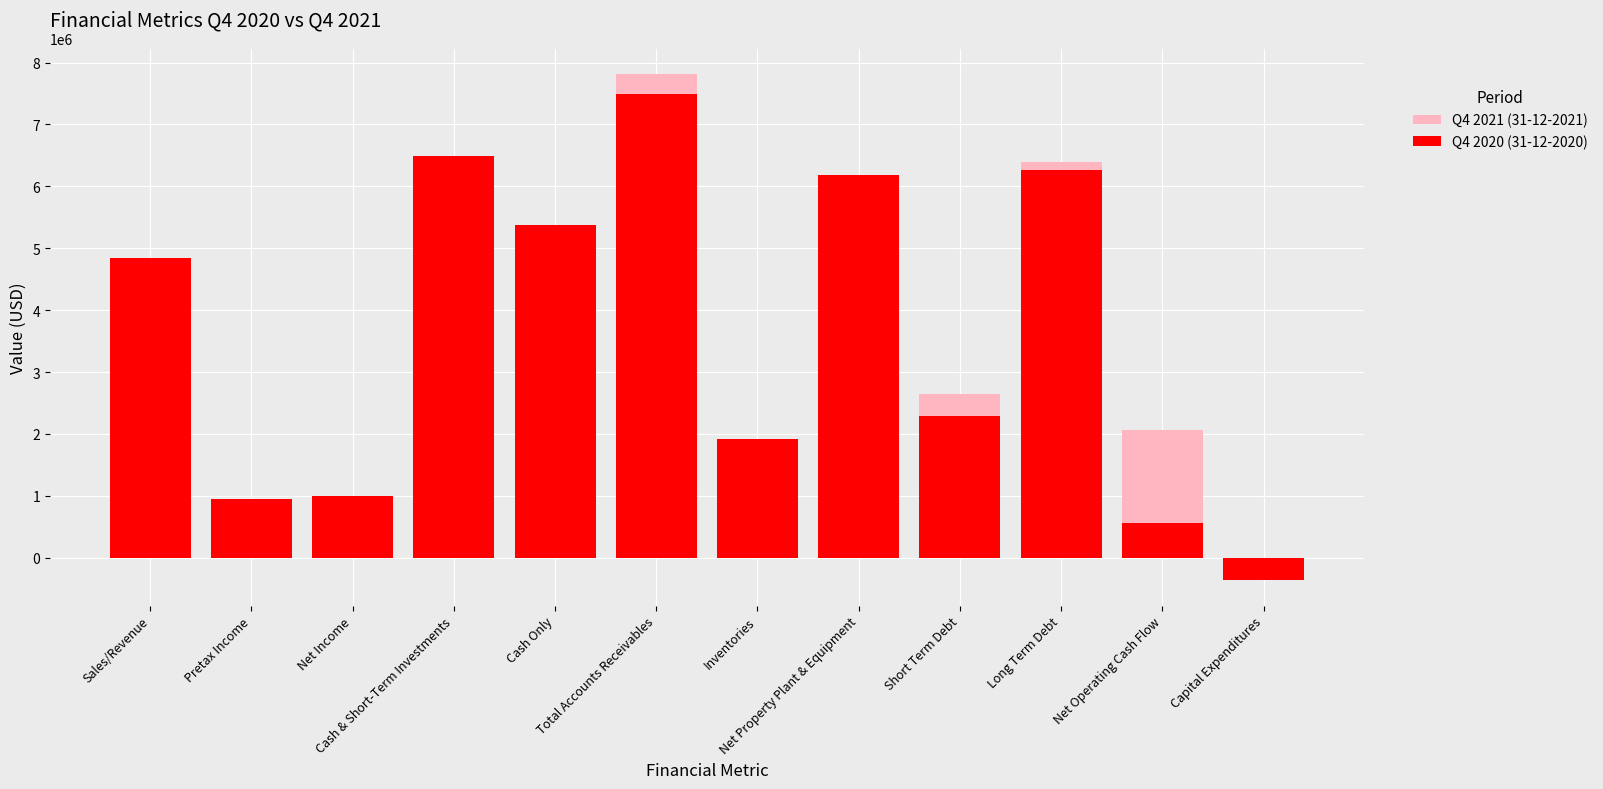

Reading left to right, list all the values displayed in this chart.

Q4 2021 (31-12-2021): Sales/Revenue=4124193	Pretax Income=153371	Net Income=123152	Cash & Short-Term Investments=5367967	Cash Only=3977948	Total Accounts Receivables=7818046	Inventories=1586244	Net Property Plant & Equipment=5678014	Short Term Debt=2648242	Long Term Debt=6395919	Net Operating Cash Flow=2070229	Capital Expenditures=-232499
Q4 2020 (31-12-2020): Sales/Revenue=4850058	Pretax Income=948779	Net Income=992039	Cash & Short-Term Investments=6493430	Cash Only=5369711	Total Accounts Receivables=7485138	Inventories=1924846	Net Property Plant & Equipment=6182082	Short Term Debt=2284650	Long Term Debt=6268536	Net Operating Cash Flow=567102	Capital Expenditures=-363021